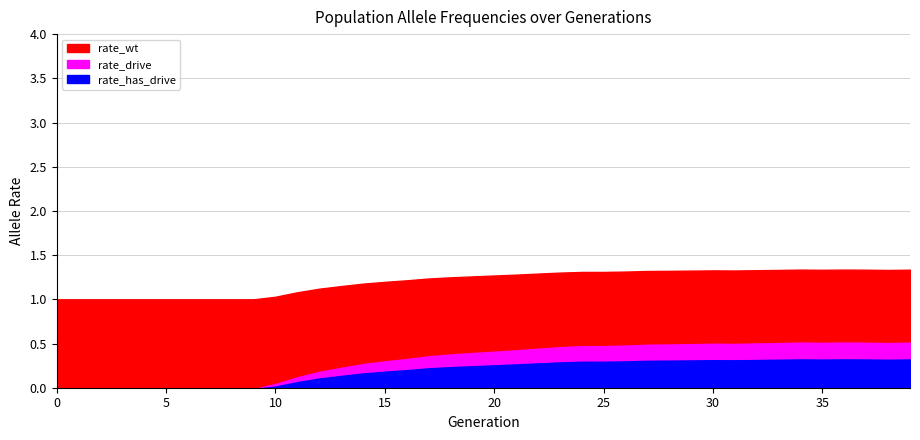

What is the average value of the rate_has_drive series?

0.2